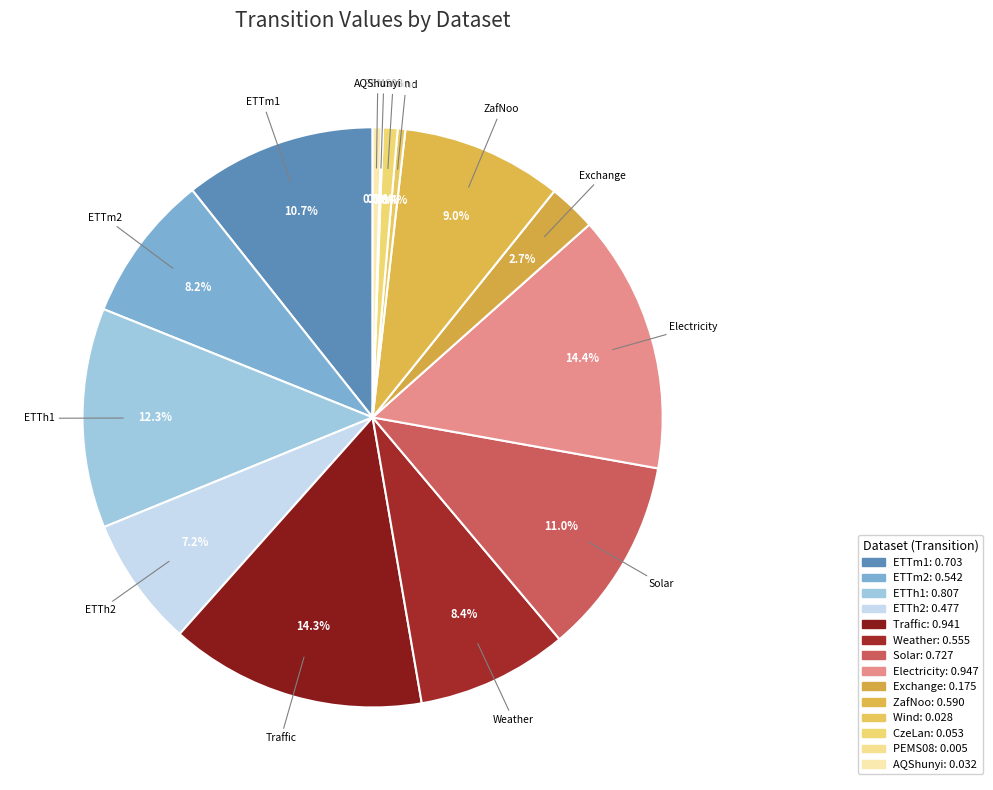

To the nearest percent, what is the combined percentage of Solar and ETTm2?

19%